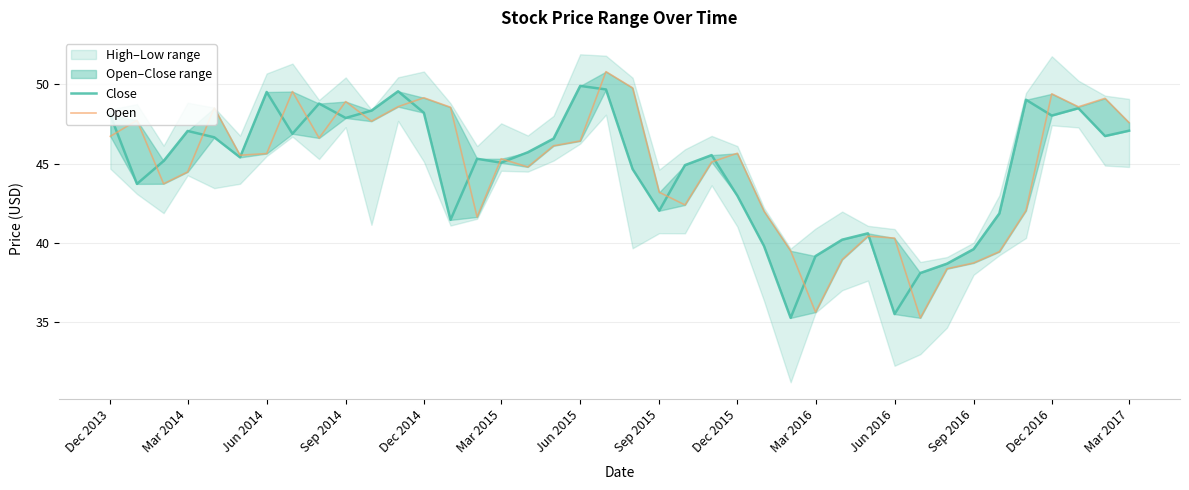

Which series changed the most between Mar 2015 and Sep 2015?

Close